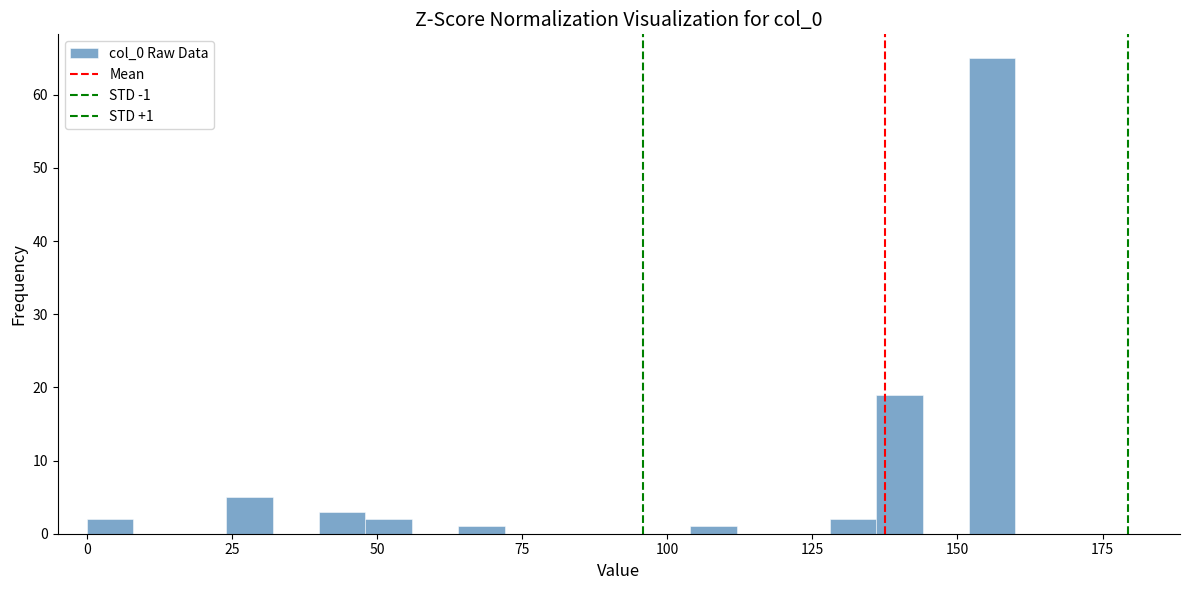

Read against the x-axis, roughly where is the centre of the tallest bar?

155